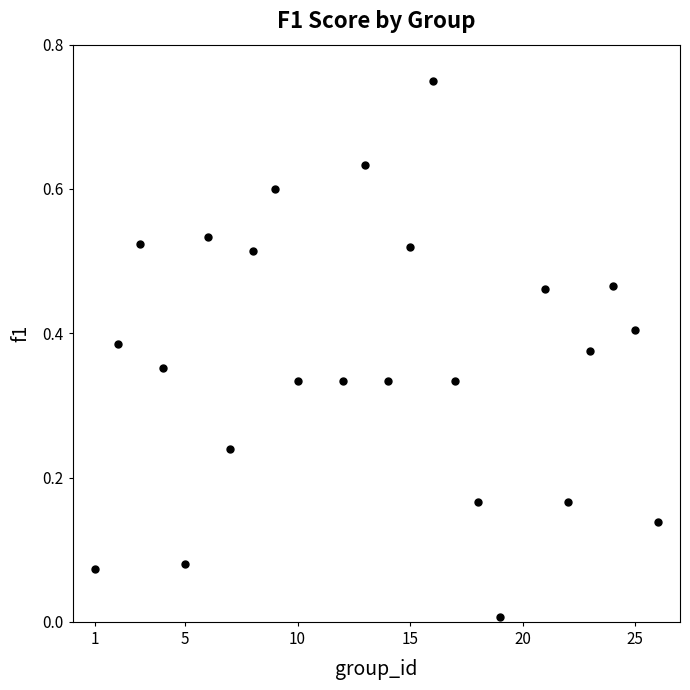

What is the range of X values (max minus min)?

25.0